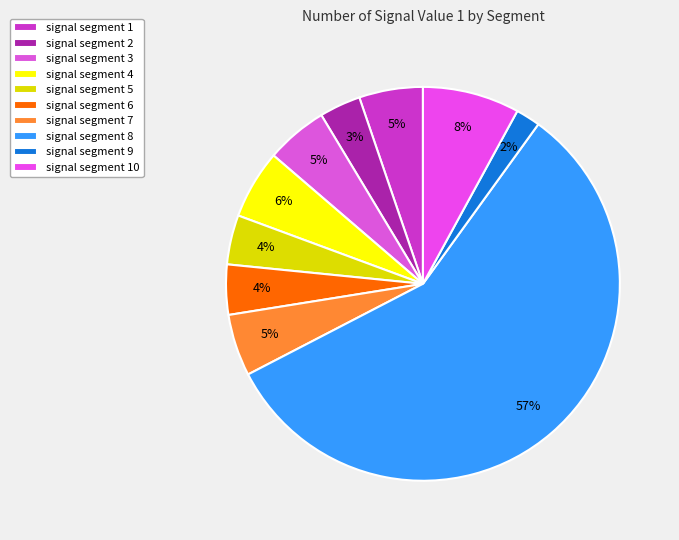

Combined, what portion of the pie is signal segment 7 and signal segment 3?

10.2%